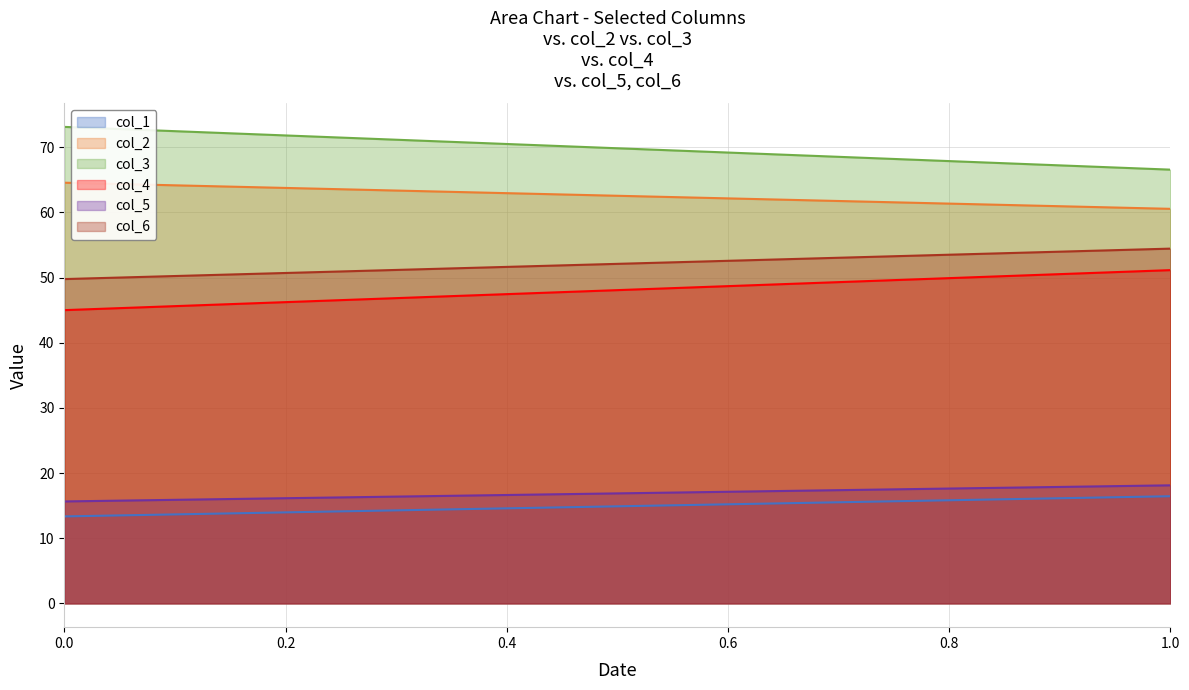

Which series has the largest total across all categories?

col_3